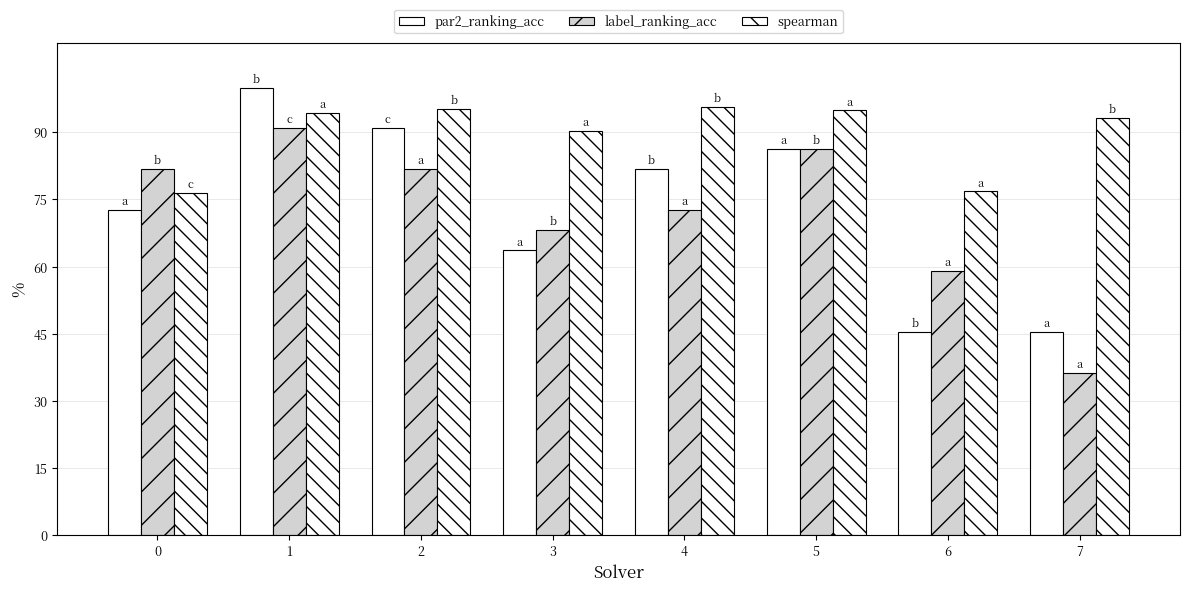

Which category has the highest value across all series?

1